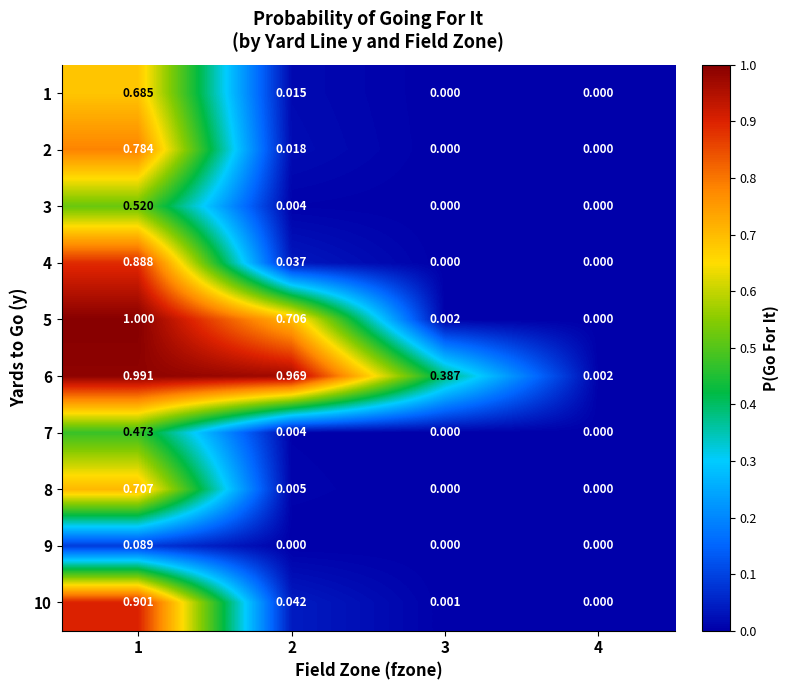

Between 3 and 4, which series saw the biggest shift?

6